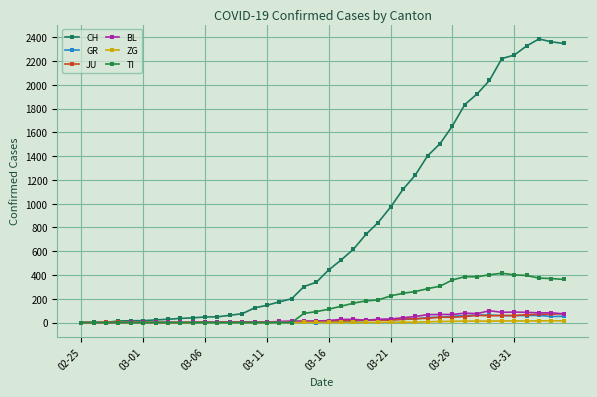

Count the number of categories in the chart.

40